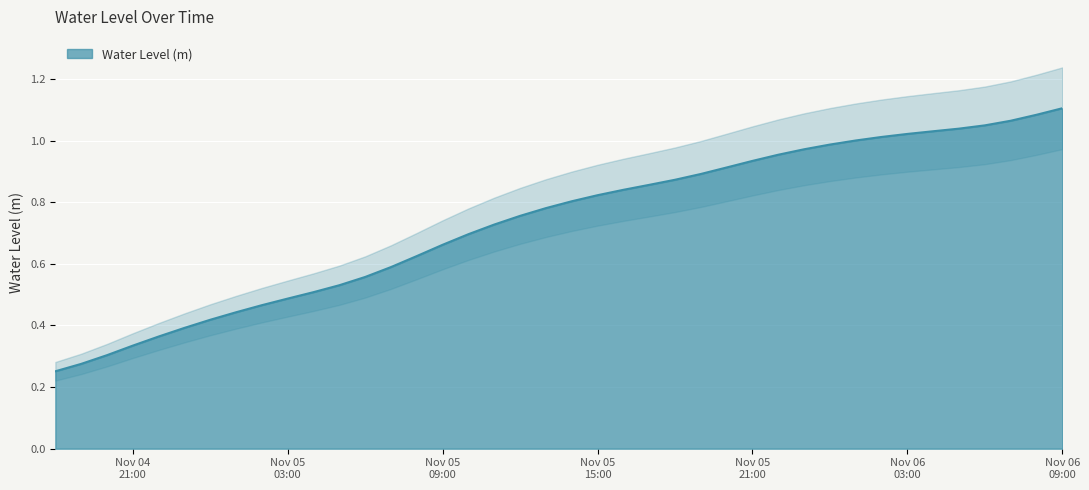

Between 2024-11-06 05:00:00 and 2024-11-05 22:00:00, which is larger?

2024-11-06 05:00:00